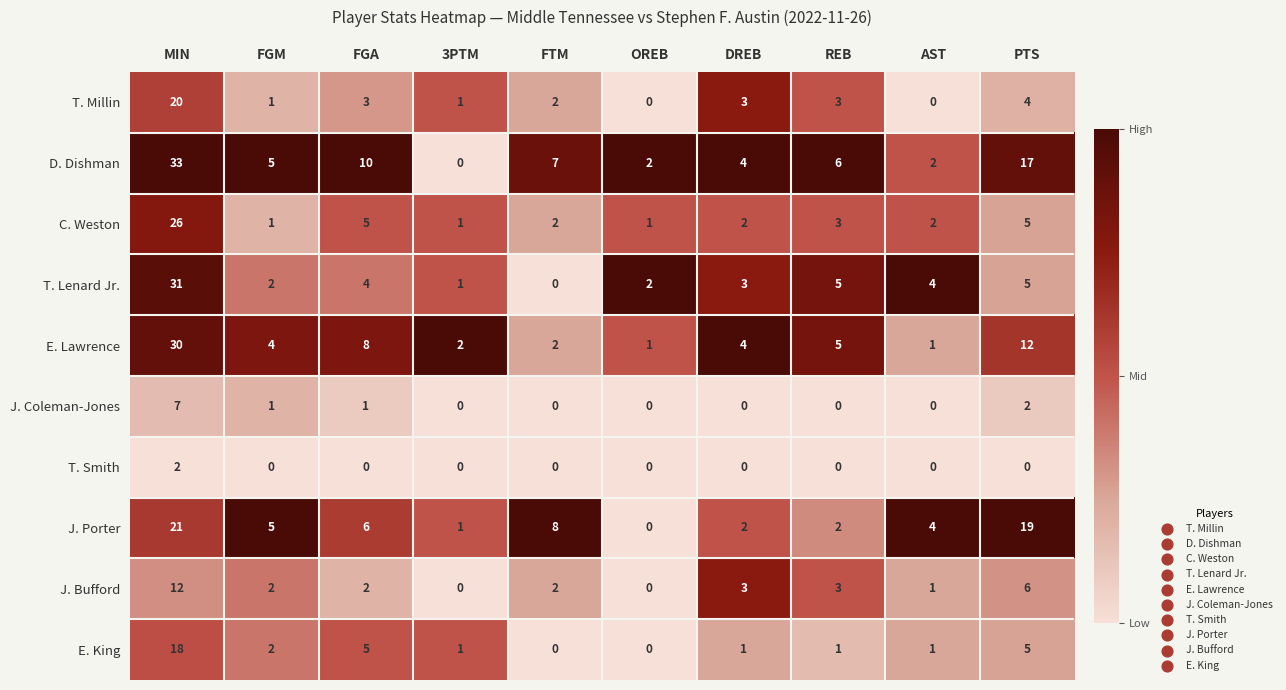

List the series in order of their peak value, lowest first.

T. Smith, J. Coleman-Jones, J. Bufford, E. King, T. Millin, J. Porter, C. Weston, E. Lawrence, T. Lenard Jr., D. Dishman